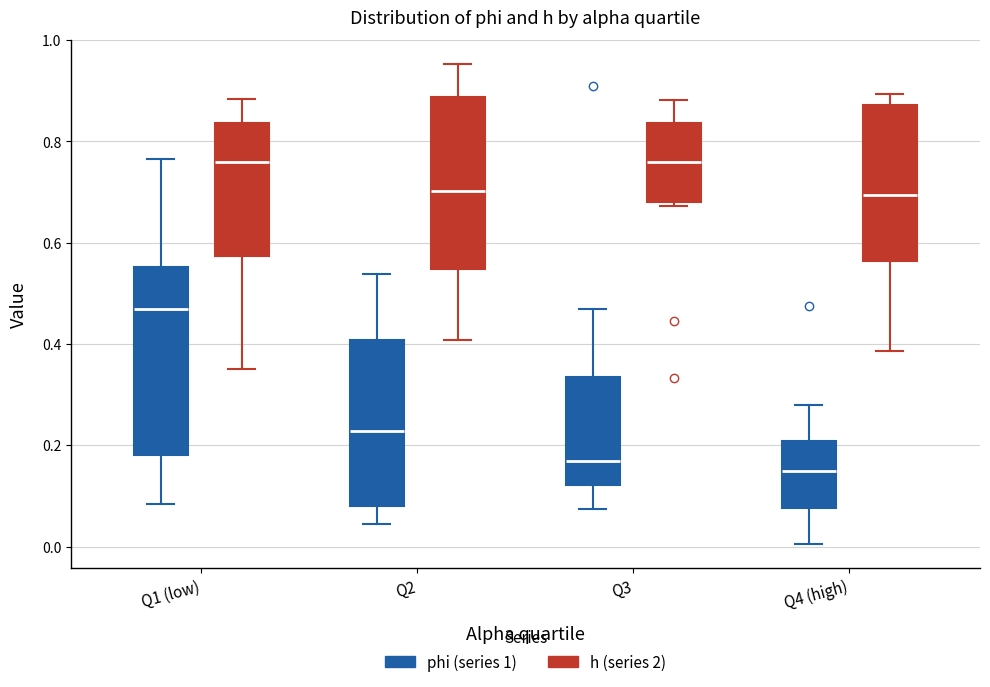

Comparing the boxes themselves (not the whiskers), which one is the tallest?

Q1 (low) (phi (series 1))